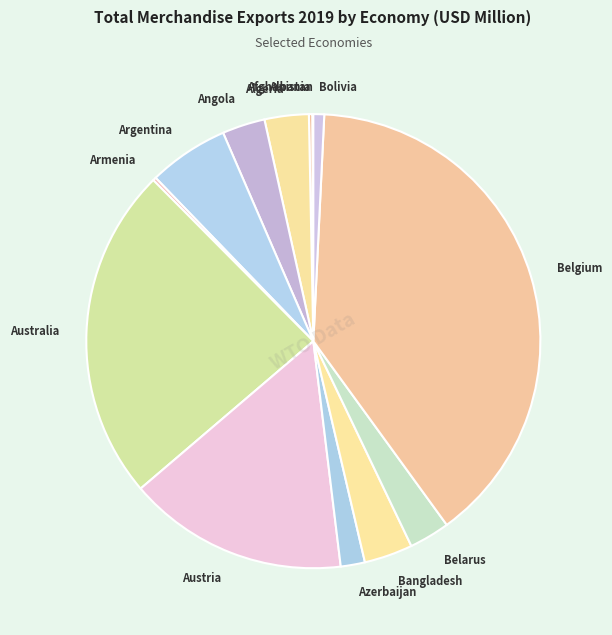

Approximately how many times larger is the value at Austria compared to Angola?

5.1